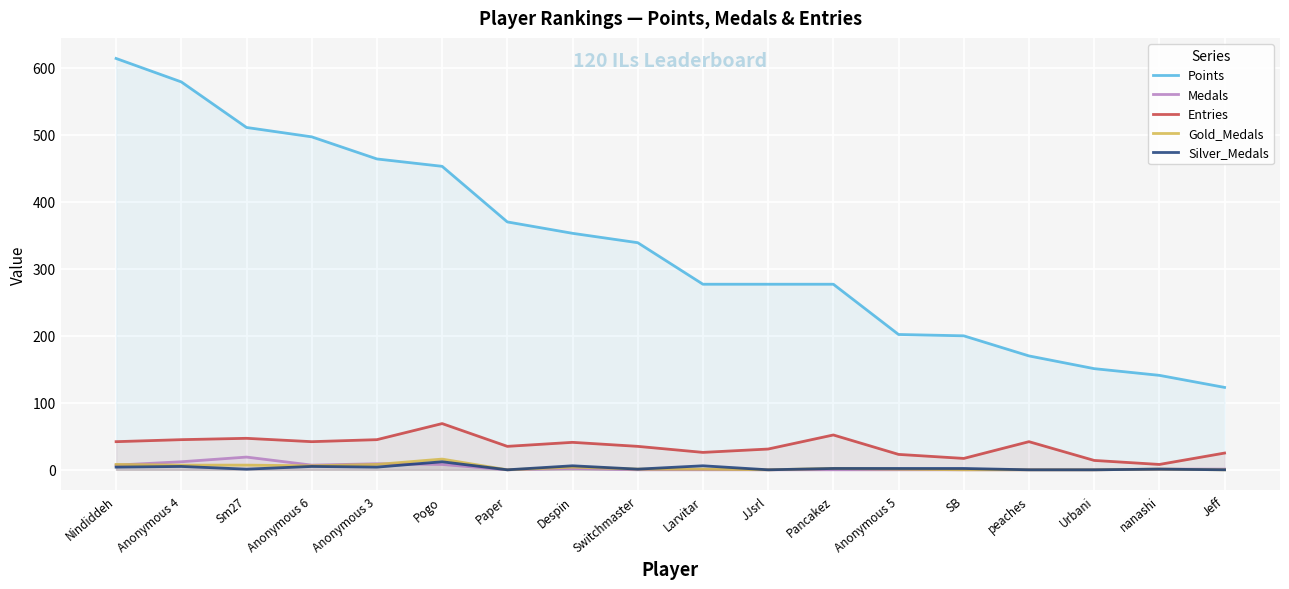

Reading left to right, what are all the values shown in this chart?

Points: 614	579	511	497	464	453	370	353	339	277	277	277	202	200	170	151	141	123
Medals: 7	12	19	7	9	8	0	2	0	0	0	0	0	0	0	0	1	1
Entries: 42	45	47	42	45	69	35	41	35	26	31	52	23	17	42	14	8	25
Gold_Medals: 8	7	7	6	8	16	0	4	1	1	0	2	1	0	0	0	1	0
Silver_Medals: 4	5	1	5	4	12	0	6	1	6	0	2	2	2	0	0	1	0